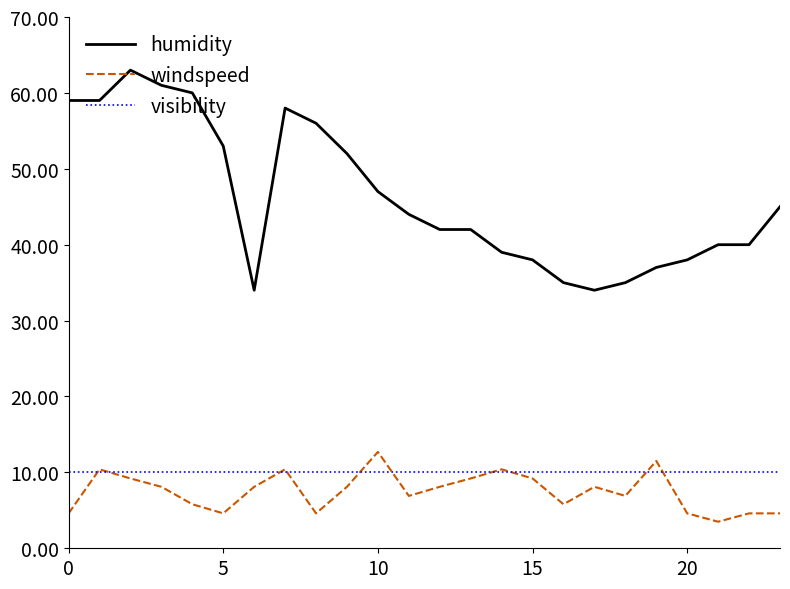

True or false: humidity and visibility intersect in this chart.

False